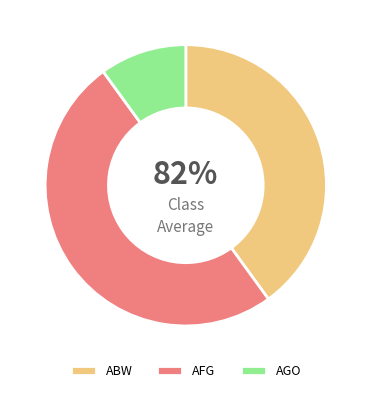

What portion of the pie excludes ABW?

60.0%